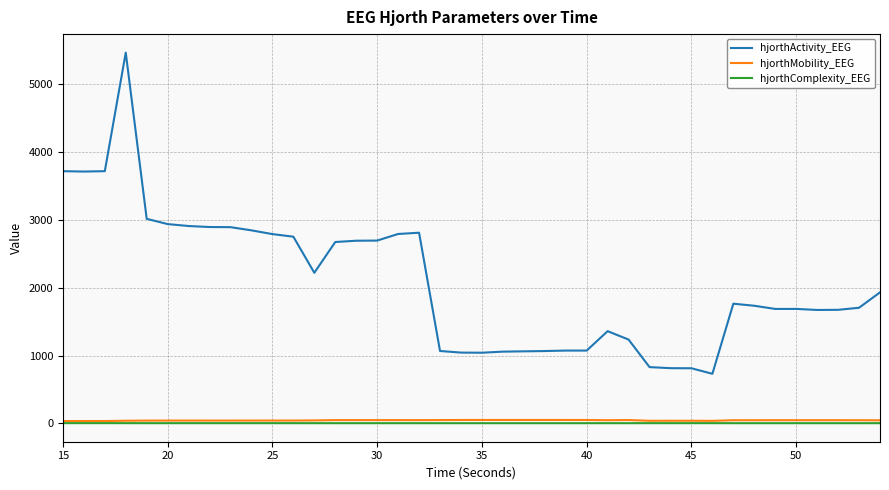

What are all the series names shown in the legend?

hjorthActivity_EEG, hjorthMobility_EEG, hjorthComplexity_EEG